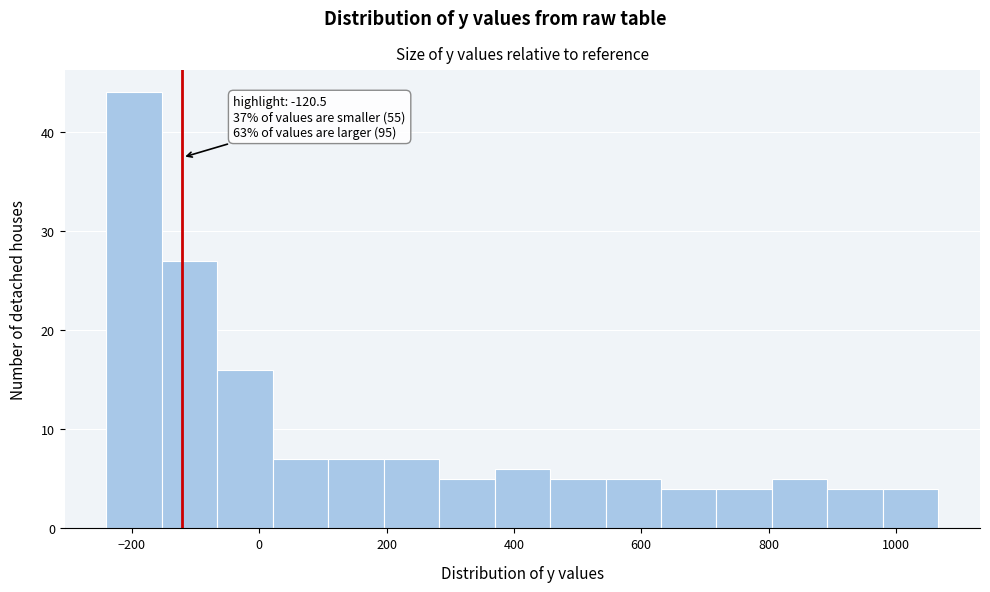

Over which range of the x-axis is the bar tallest?

-240 to -160